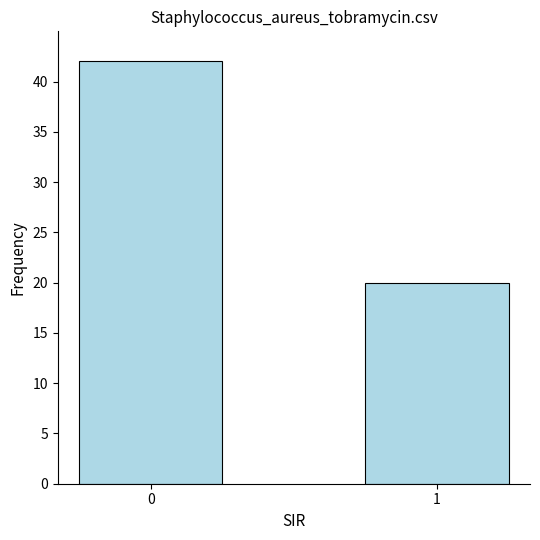

Rank the categories by value from lowest to highest.

1, 0